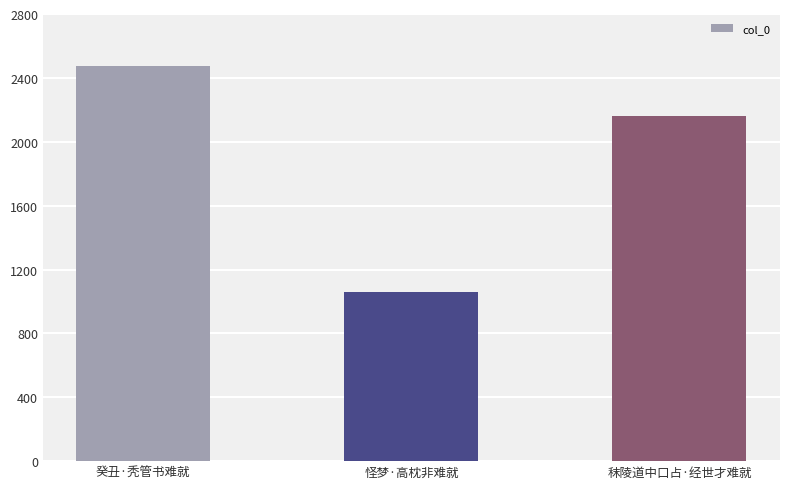

List the labels in order of value, largest first.

癸丑·秃管书难就, 秣陵道中口占·经世才难就, 怪梦·高枕非难就